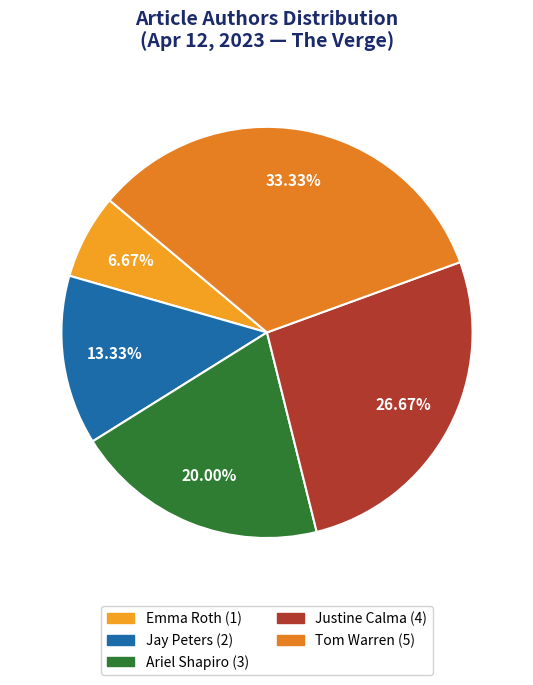

Is there any slice that represents more than half of the pie?

No